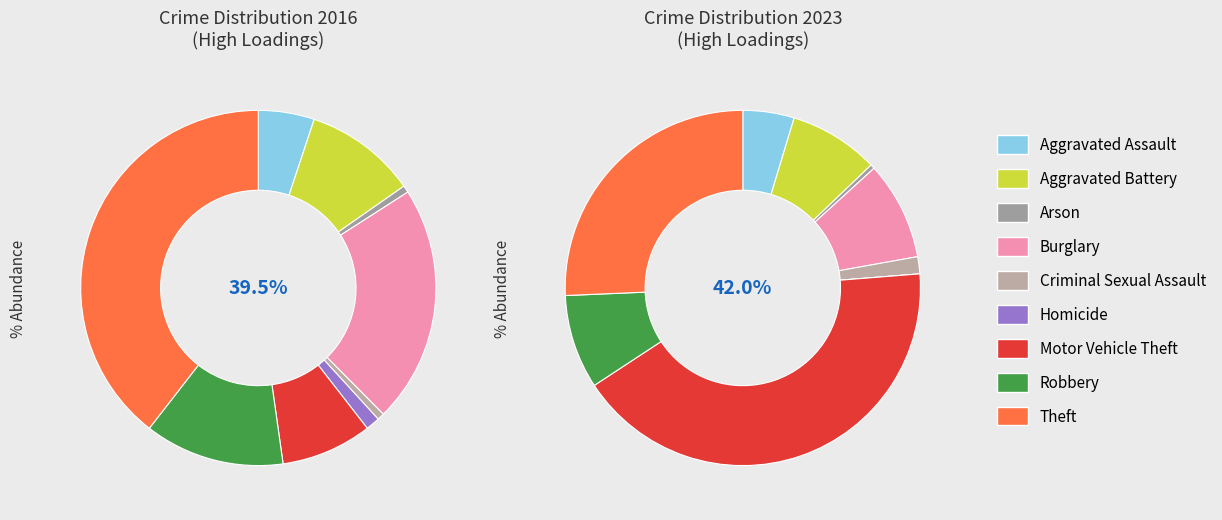

Does any single category account for the majority?

No